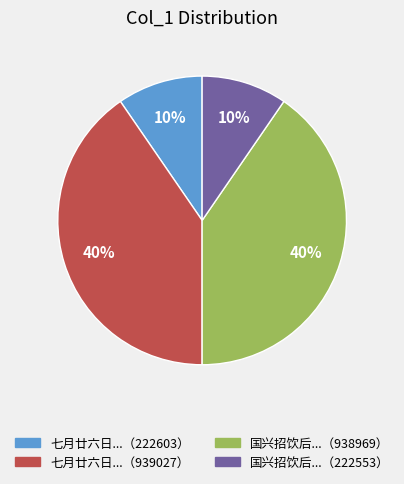

To the nearest percent, what is the average slice percentage?

25%